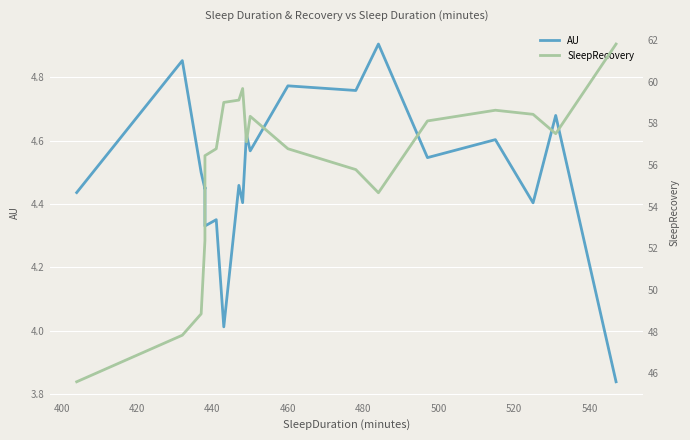

What are all the series names shown in the legend?

AU, SleepRecovery